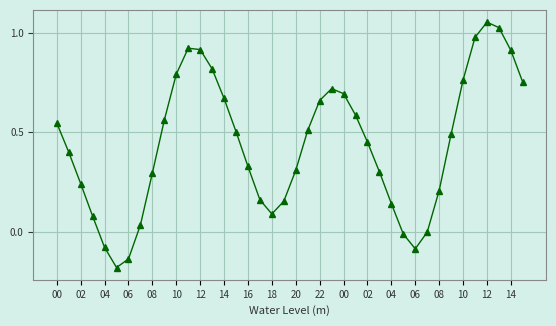

What is the difference between the maximum and minimum values?

1.2